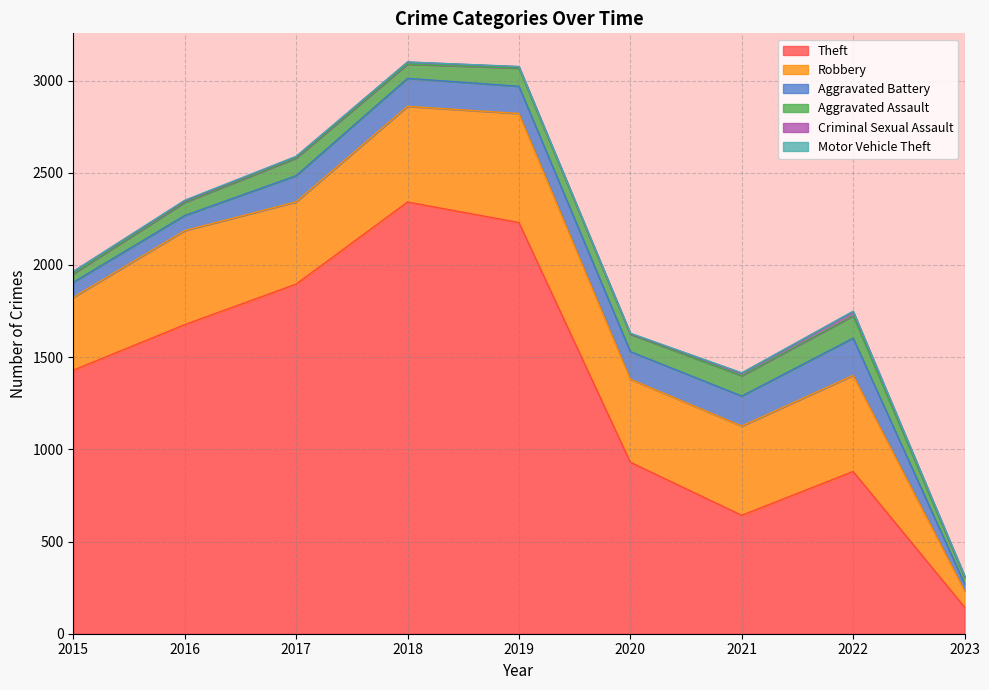

How many data points does each series have?

9